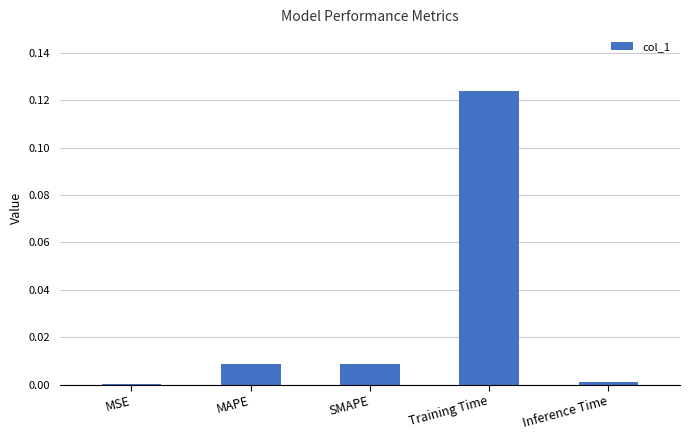

Which has a higher value, Training Time or MSE?

Training Time